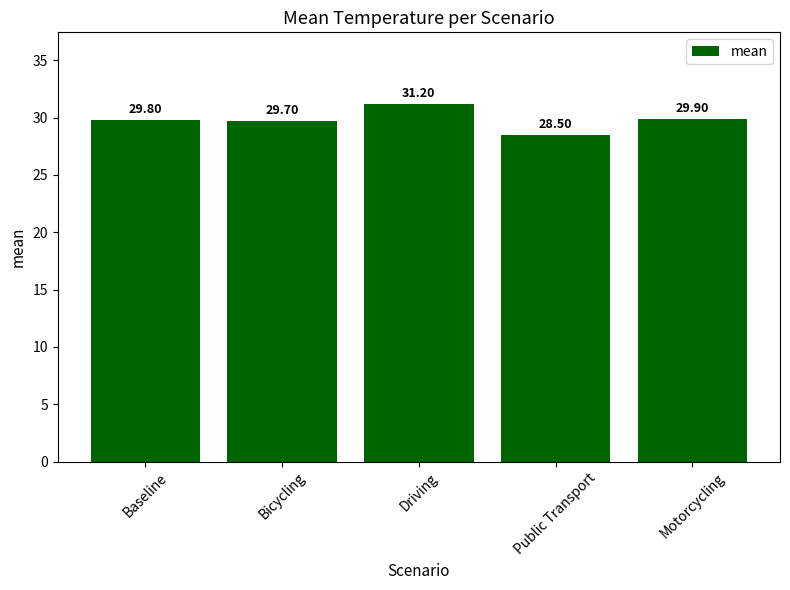

What is the value of the 1st bar from the left?

29.8